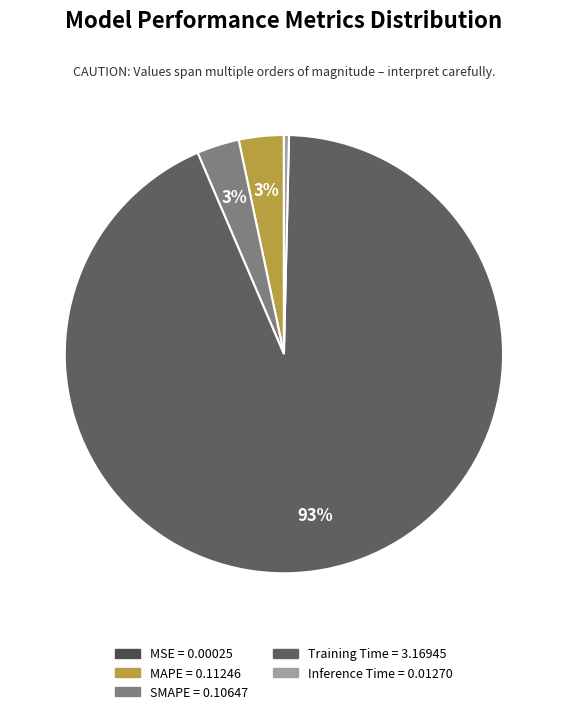

True or false: Inference Time accounts for 7% of the total.

False